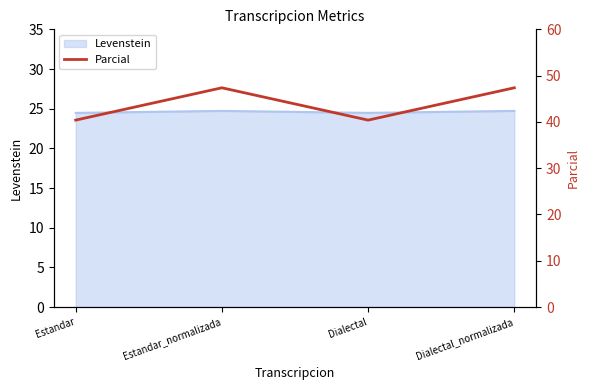

What position from the left is Estandar_normalizada?

2